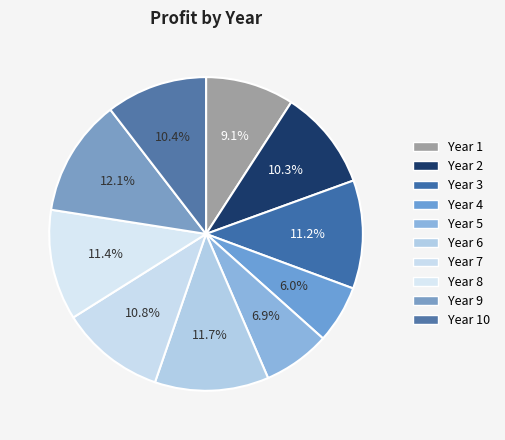

What is the smallest slice in the pie chart?

4